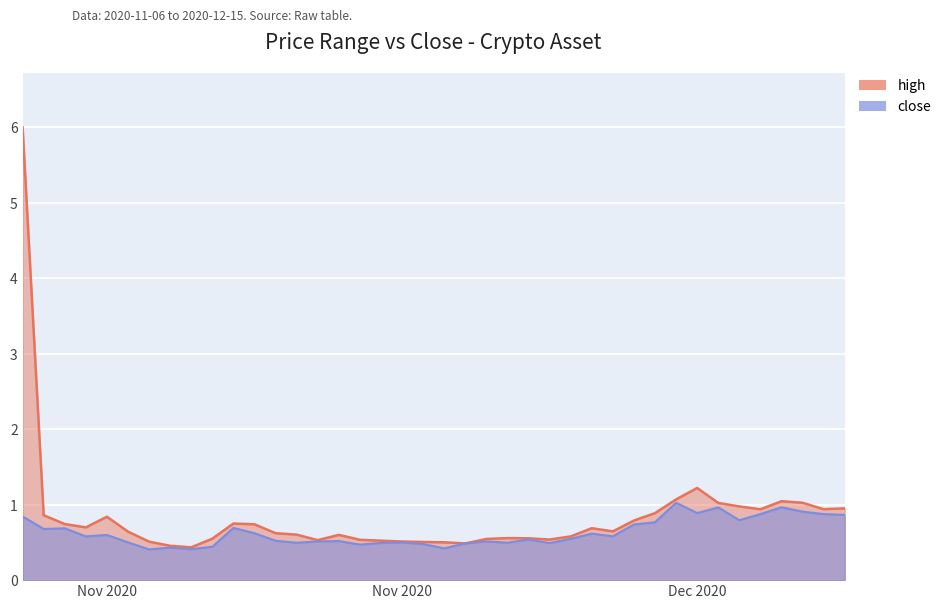

What is the total value across all series at 2020-11-28?

1.1